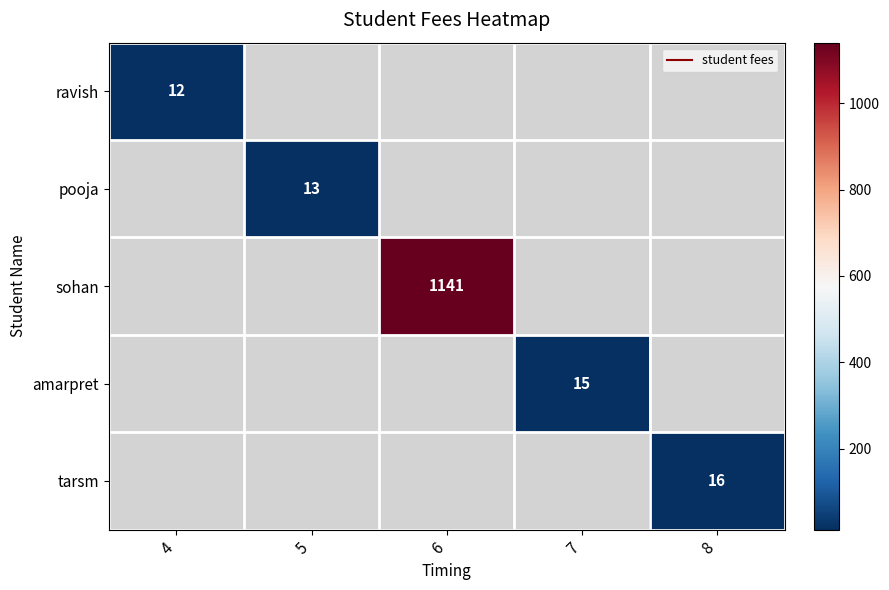

Is the value of tarsm at 6 greater than the value of amarpret at 6?

No